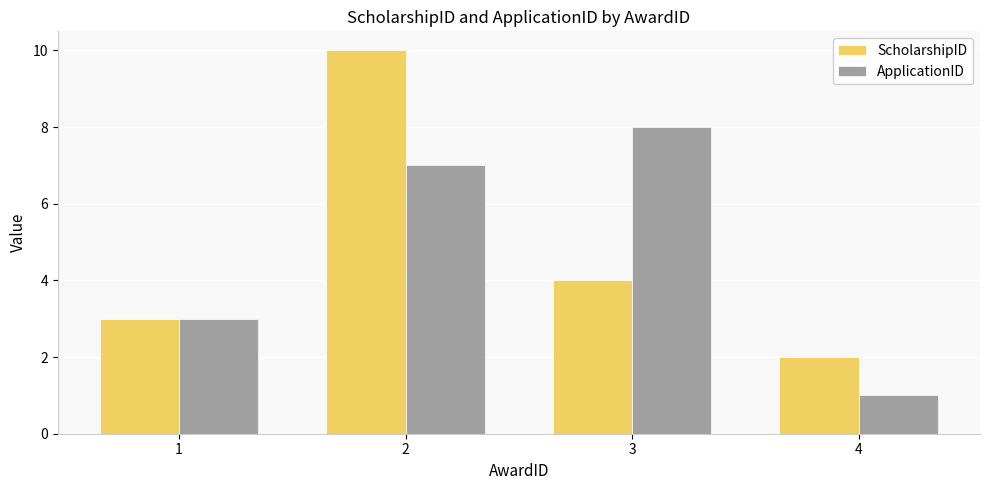

List the series in order of their peak value, lowest first.

ApplicationID, ScholarshipID